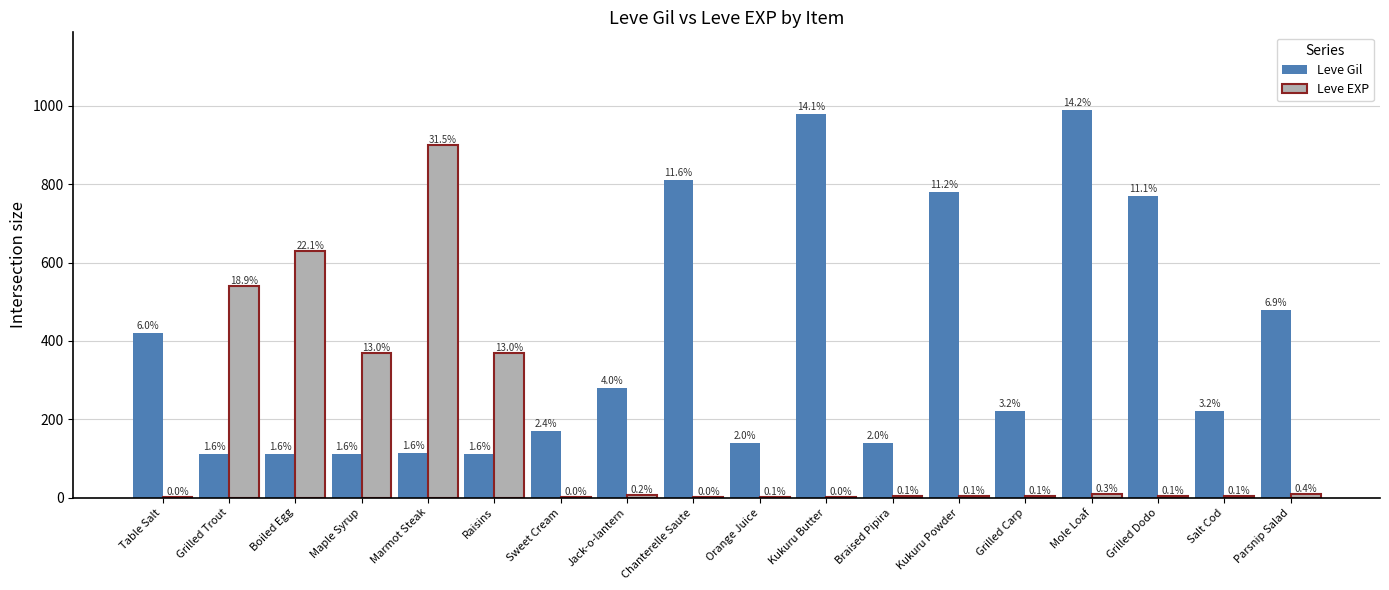

True or false: Leve Gil has a value of 1053 at Chanterelle Saute.

False